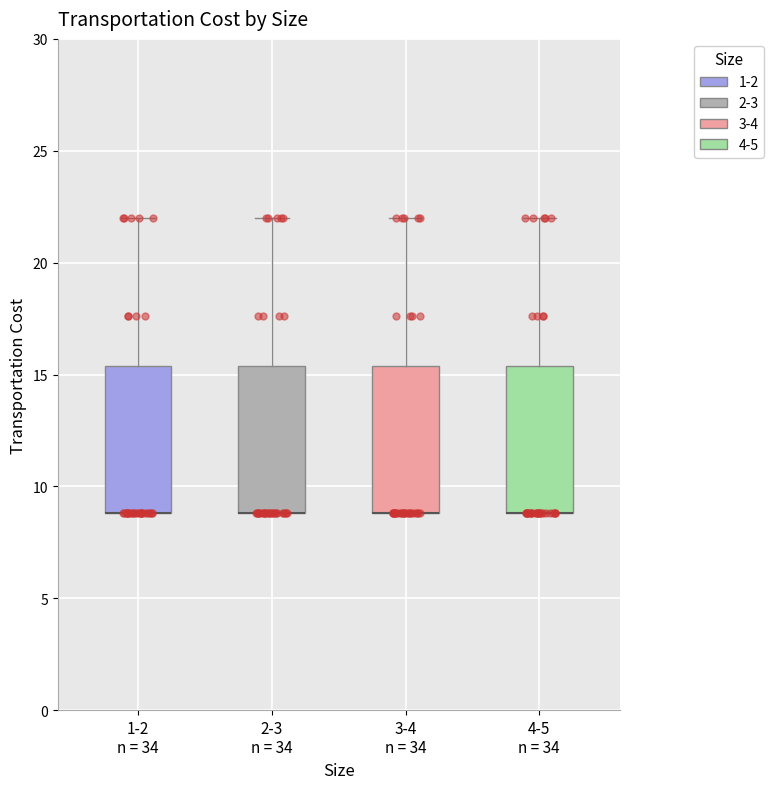

Reading left to right, transcribe this box plot: for each box, give where its median line is, the range the box spans, and where its two whiskers end, as read against the y-axis. The values are not printed on the chart, so give them approximately, as read against the axis.

1-2 n = 34: median 9.0 (drawn on the box's lower edge), box 9.0 to 15.5, whiskers 9.0 to 22.0
2-3 n = 34: median 9.0 (drawn on the box's lower edge), box 9.0 to 15.5, whiskers 9.0 to 22.0
3-4 n = 34: median 9.0 (drawn on the box's lower edge), box 9.0 to 15.5, whiskers 9.0 to 22.0
4-5 n = 34: median 9.0 (drawn on the box's lower edge), box 9.0 to 15.5, whiskers 9.0 to 22.0